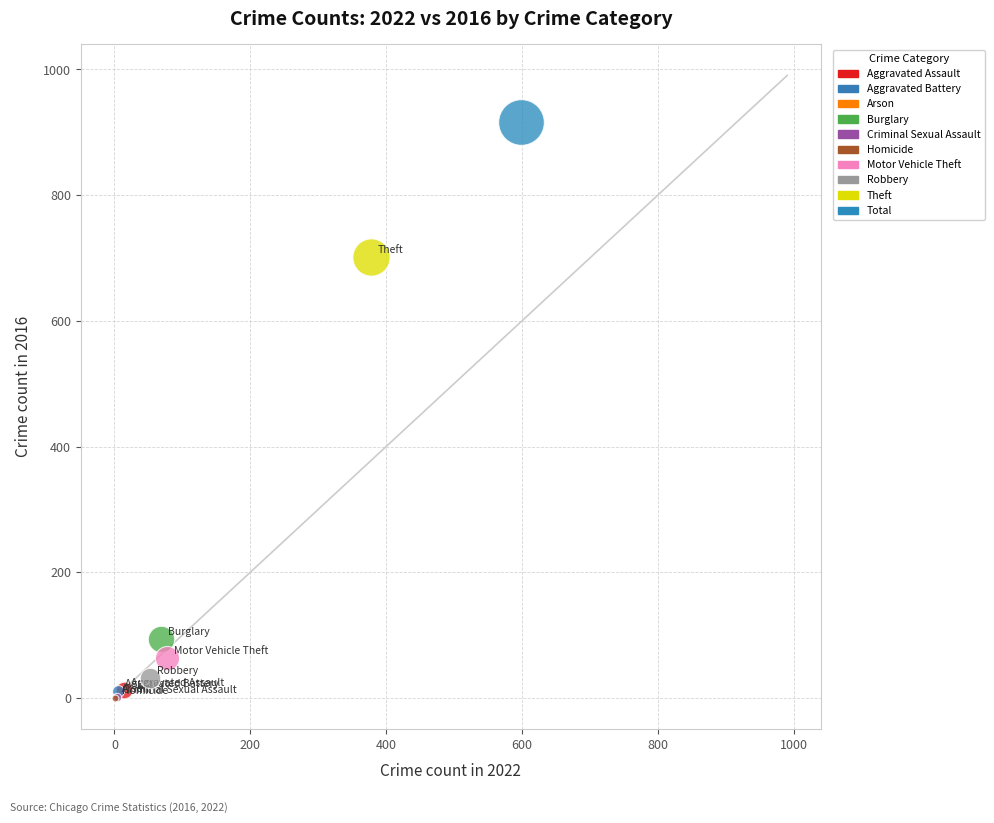

What are all the series names shown in the legend?

Aggravated Assault, Aggravated Battery, Arson, Burglary, Criminal Sexual Assault, Homicide, Motor Vehicle Theft, Robbery, Theft, Total